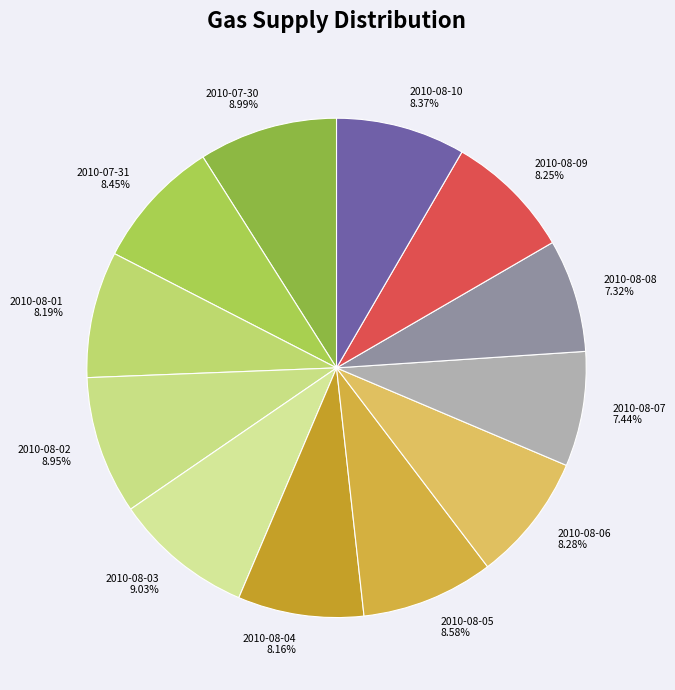

Does 2010-08-01 8.19% account for over 50% of the chart?

No